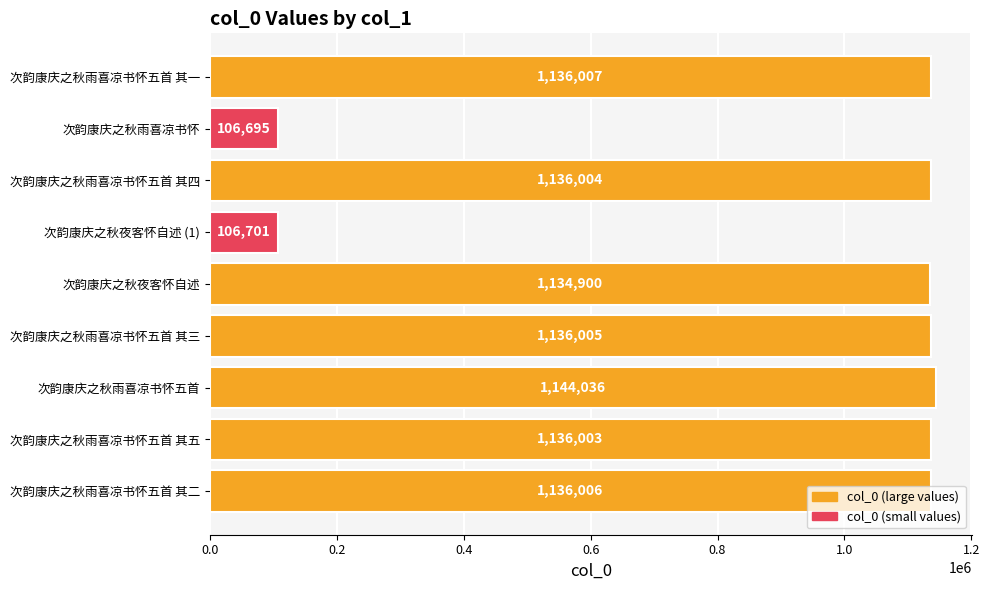

Which has a higher value, 次韵康庆之秋雨喜凉书怀五首 or 次韵康庆之秋雨喜凉书怀?

次韵康庆之秋雨喜凉书怀五首